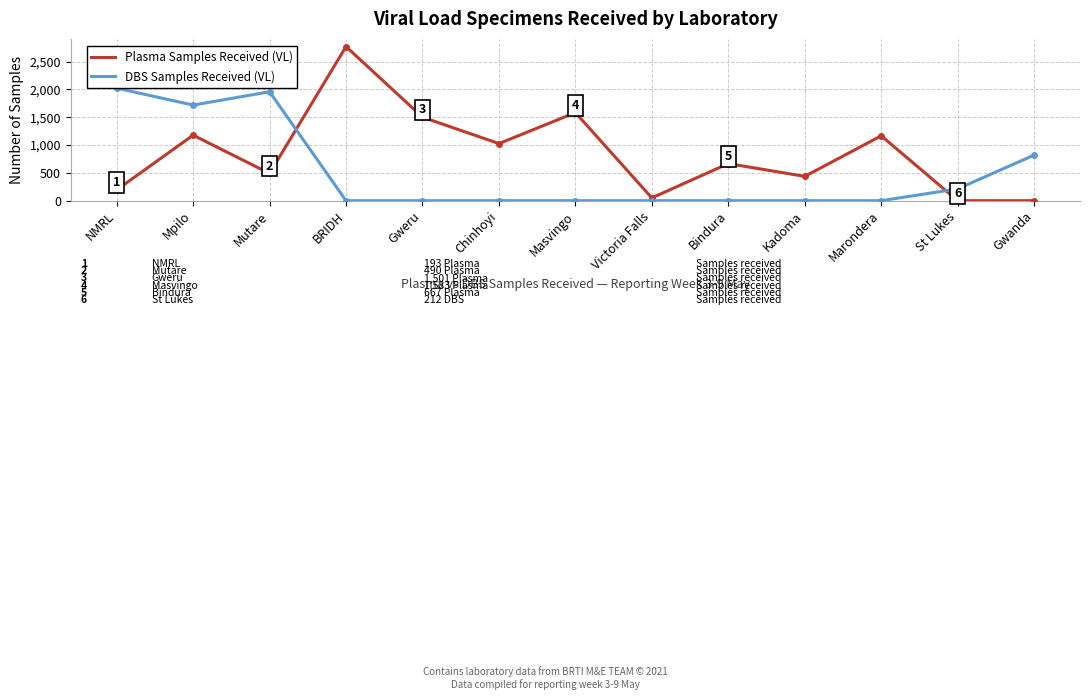

How many DBS Samples Received (VL) values are between 0 and 820?

10